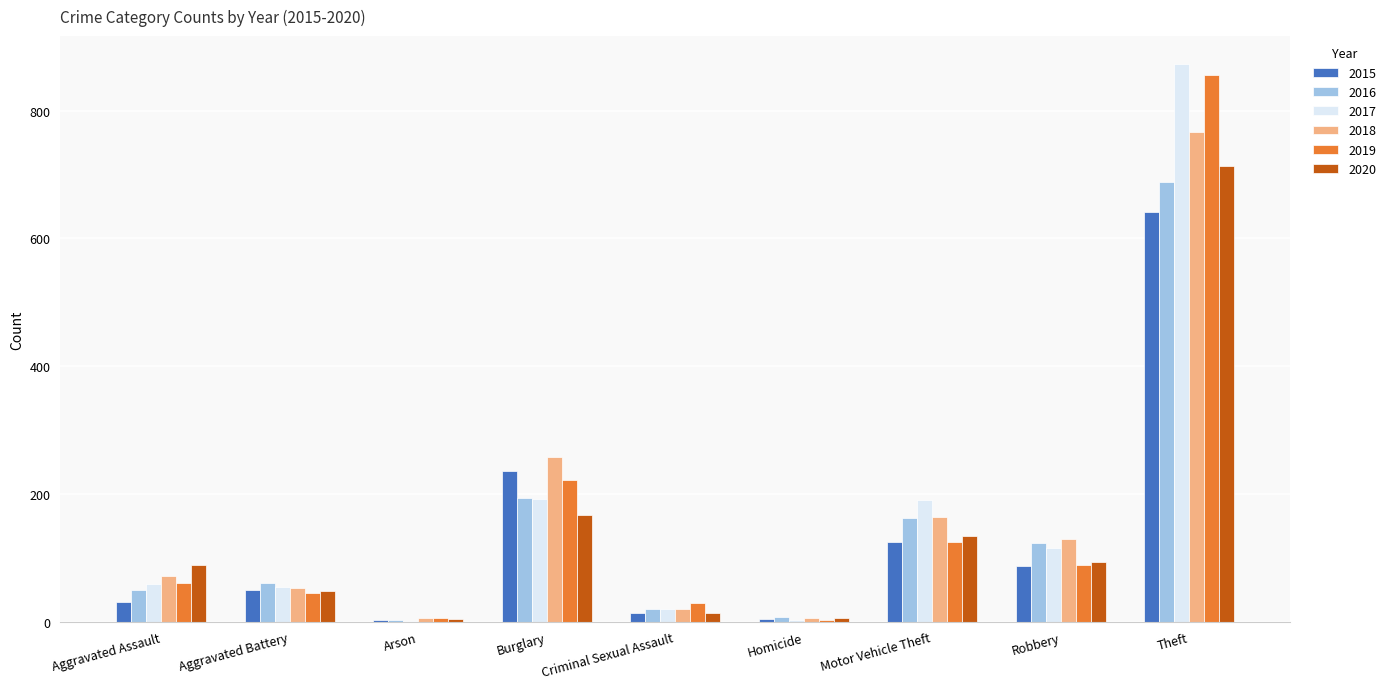

Is it true that 2015 equals 50 at Aggravated Battery?

True